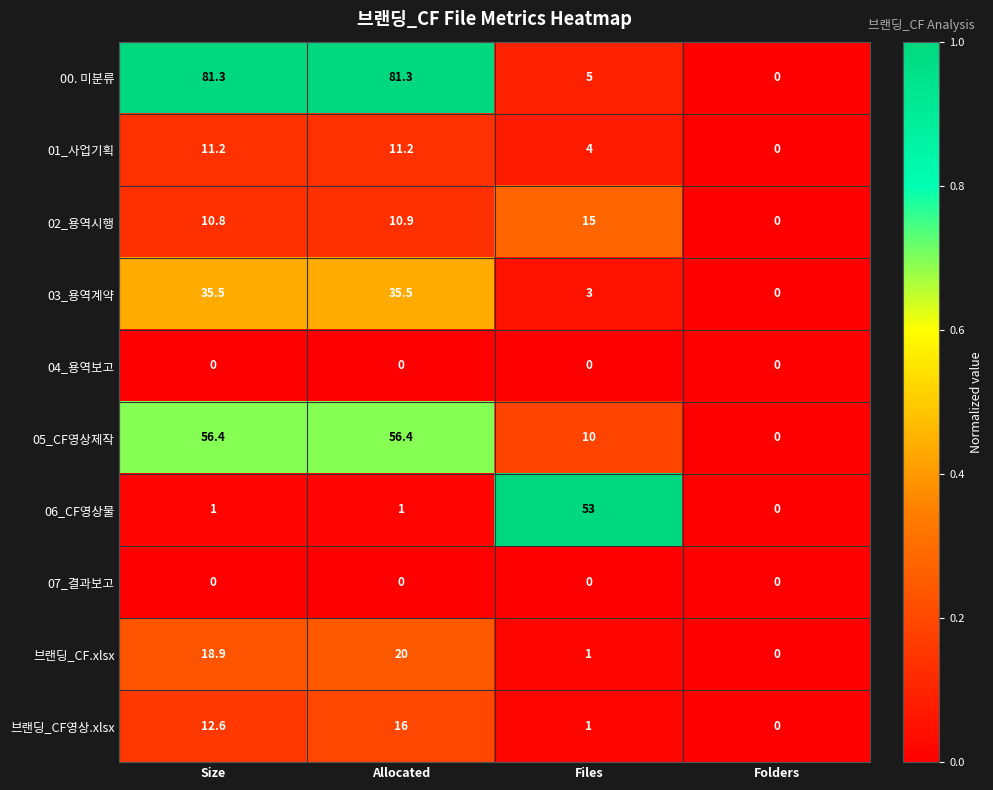

List the labels in order of 브랜딩_CF영상.xlsx value, smallest first.

Folders, Files, Size, Allocated